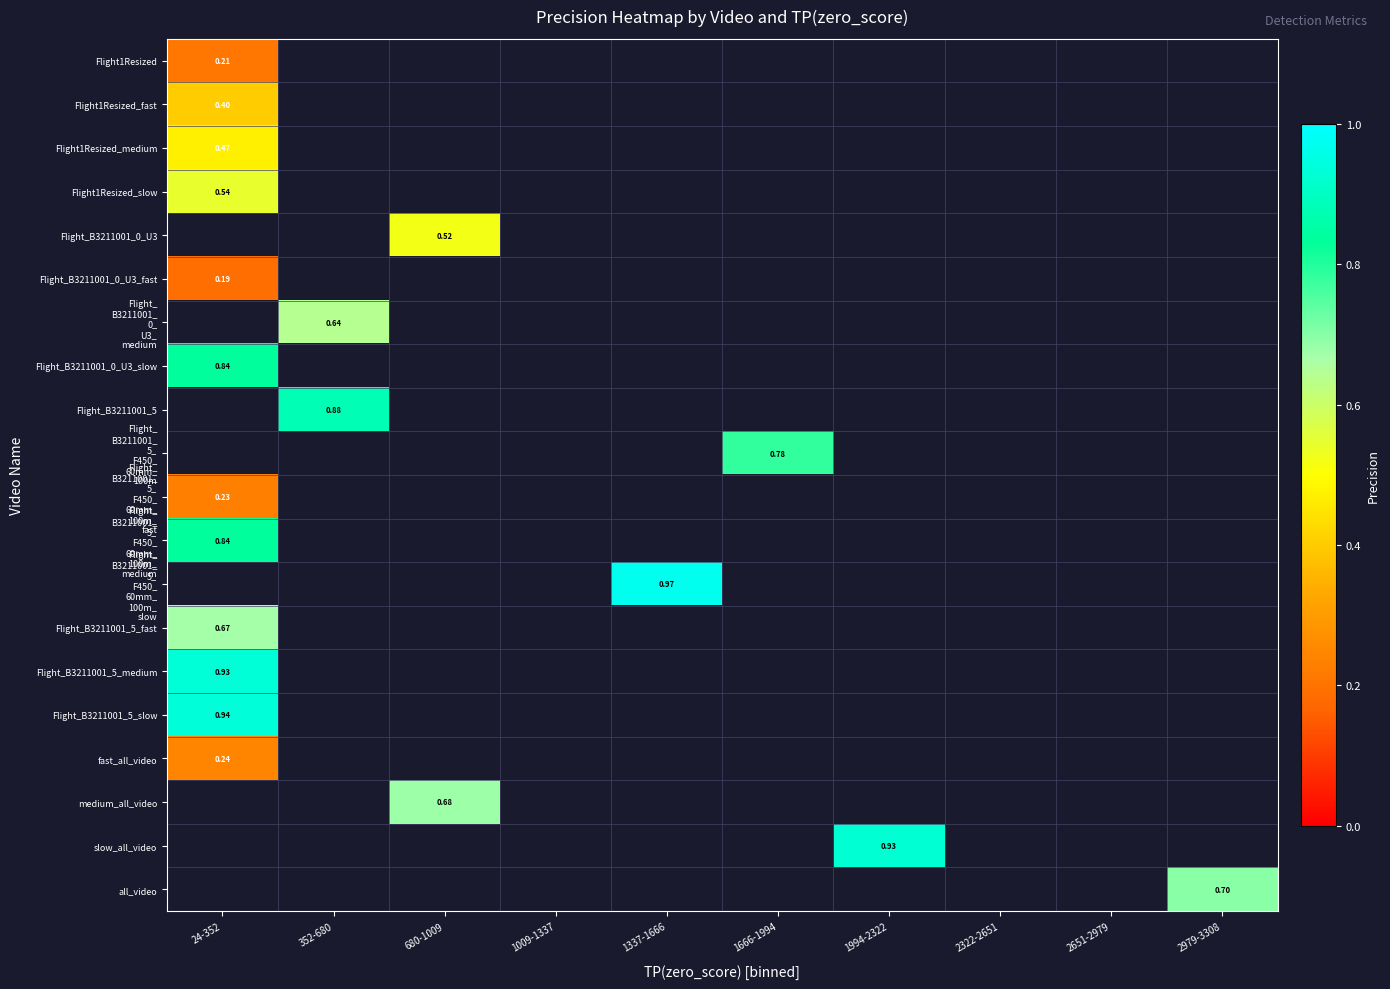

Which label corresponds to the largest value in the chart?

1337-1666